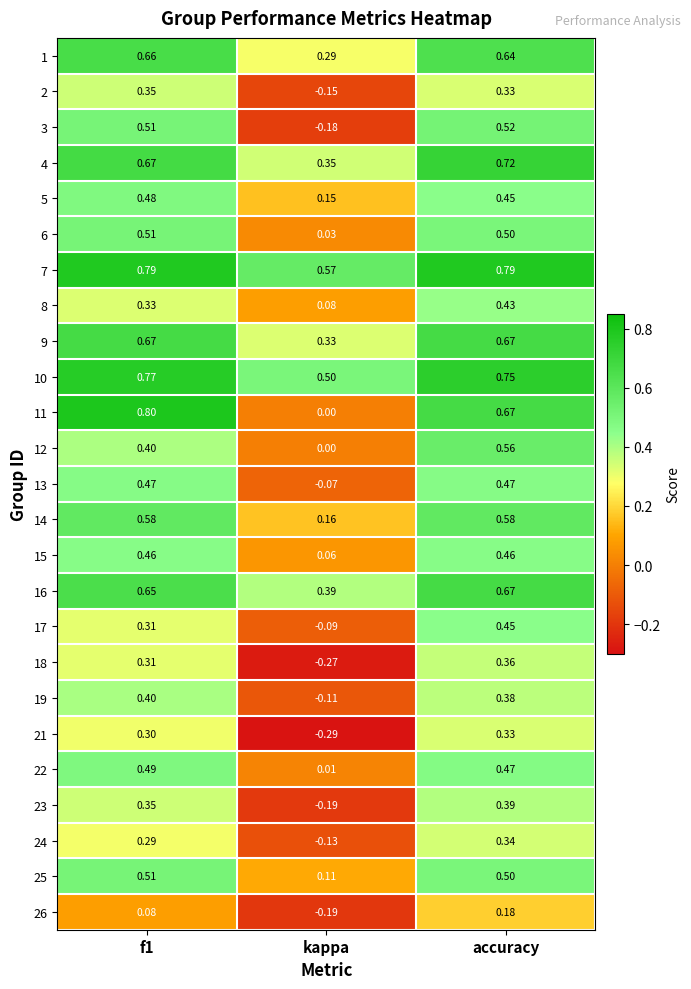

Which category has the lowest value across all series?

kappa